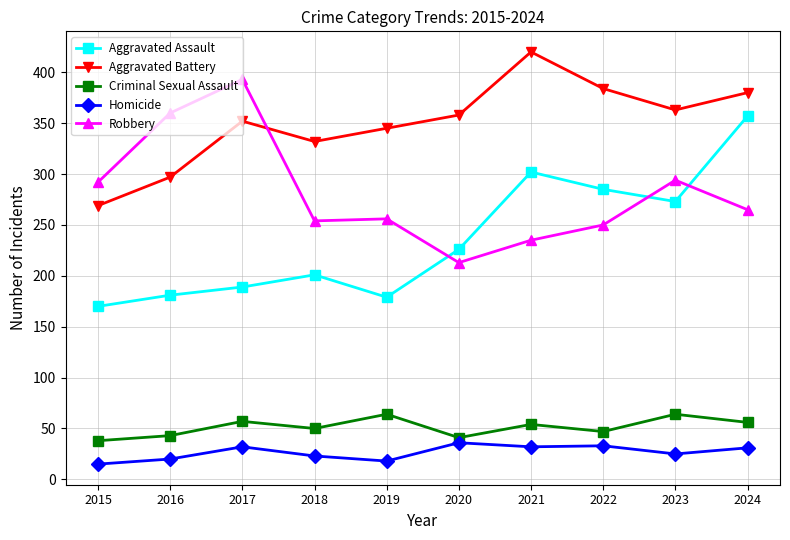

What is the spread (max minus min) of values at 2023?

338